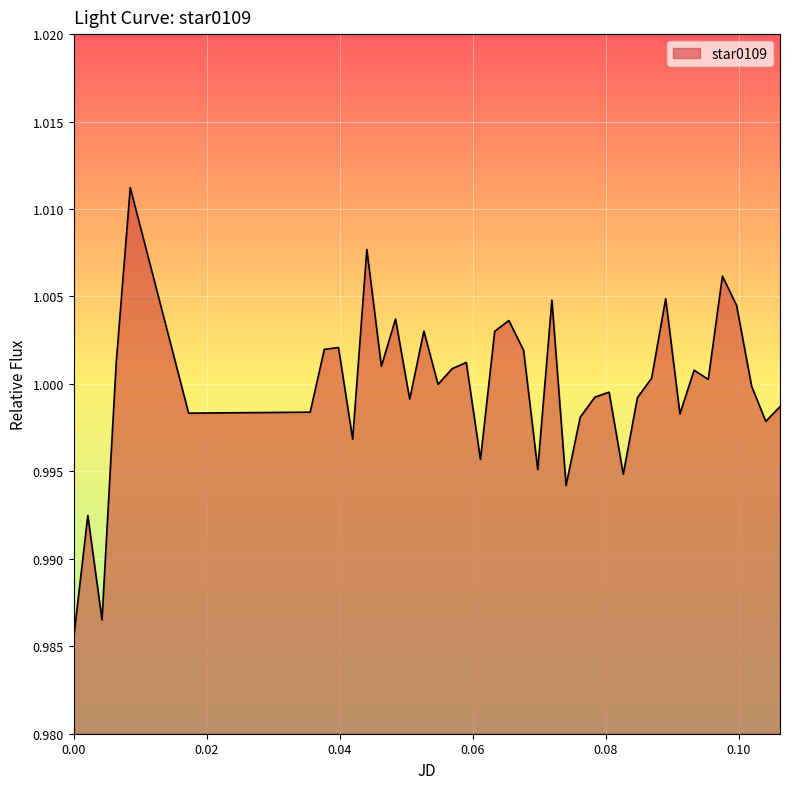

Is this an area chart (filled region under the line)?

Yes